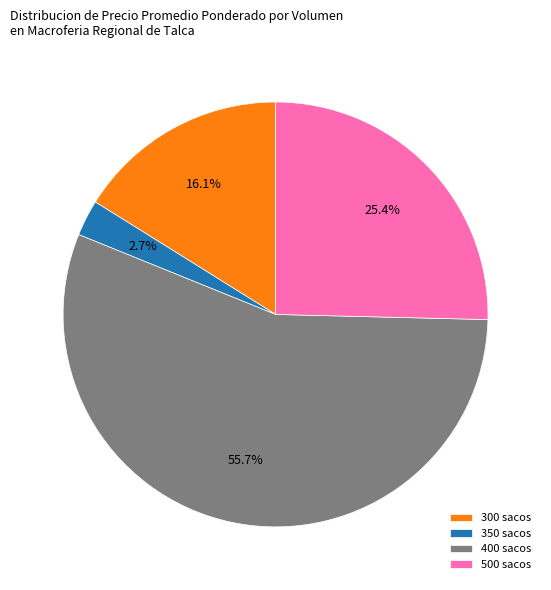

Between 350 sacos and 500 sacos, which is larger?

500 sacos